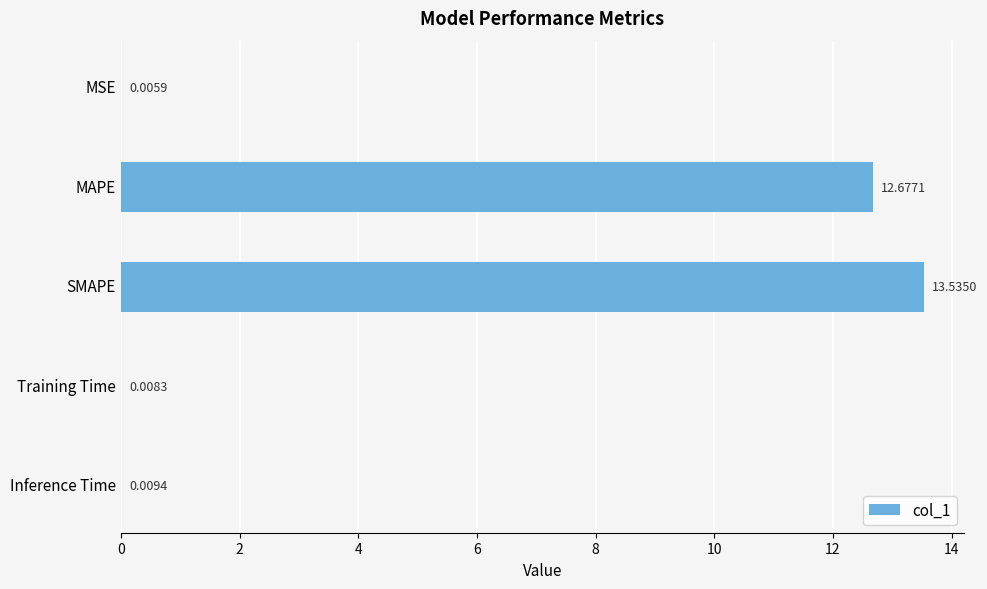

Where is the data nearest to the value 6?

Inference Time